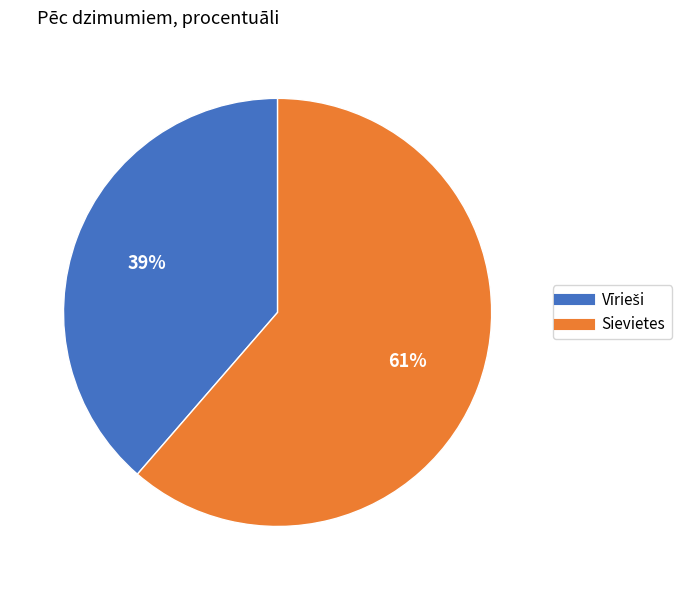

What percentage is the Sievietes slice, to the nearest percent?

61%